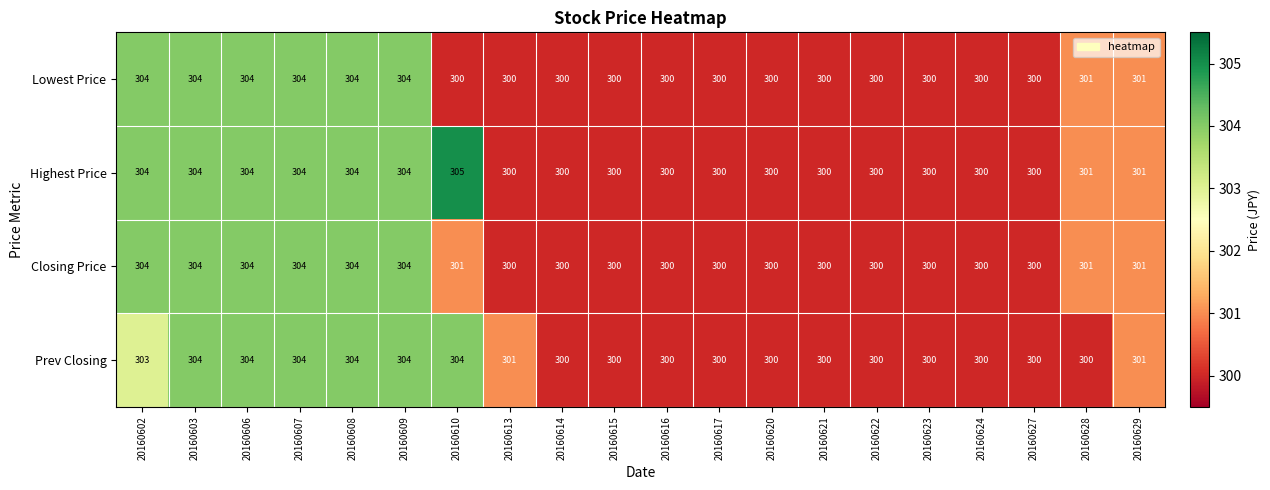

List the series in order of their overall mean, lowest first.

Lowest Price, Closing Price, Prev Closing, Highest Price